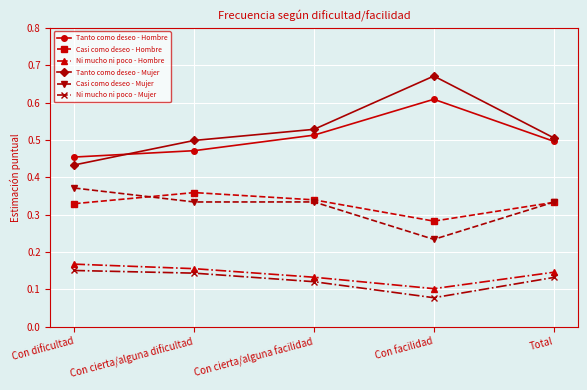

Which series changed the most between Con cierta/alguna dificultad and Con facilidad?

Tanto como deseo - Mujer